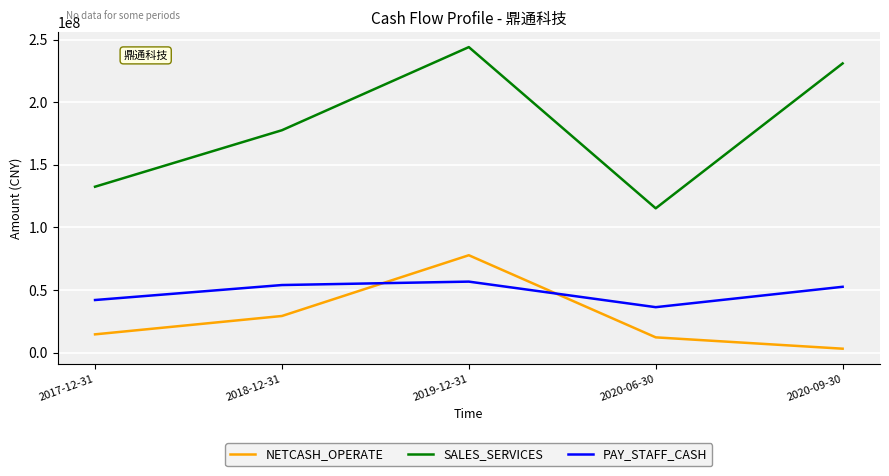

Reading right to left, transcribe all the data shown in this chart.

NETCASH_OPERATE: 2020-09-30=3117239.4	2020-06-30=12164448.6	2019-12-31=77740542.8	2018-12-31=29222647.7	2017-12-31=14567441.7
SALES_SERVICES: 2020-09-30=230895150.2	2020-06-30=115200740.8	2019-12-31=243931772.5	2018-12-31=177551017.8	2017-12-31=132449936.6
PAY_STAFF_CASH: 2020-09-30=52544472.8	2020-06-30=36266798.7	2019-12-31=56671647.0	2018-12-31=53941412.5	2017-12-31=41979495.0